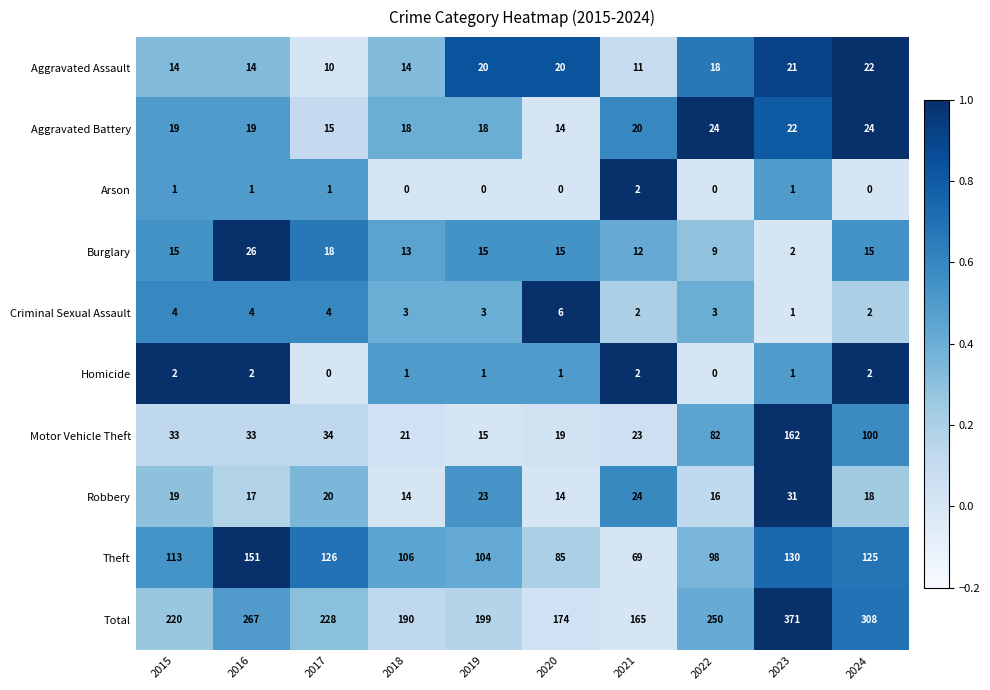

What is the difference between the second highest and second lowest values in the Aggravated Battery series?

9